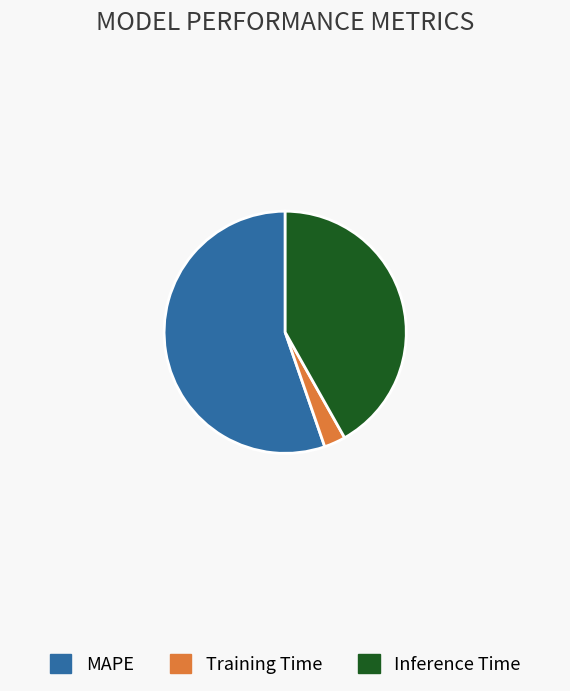

Which category accounts for the majority?

MAPE